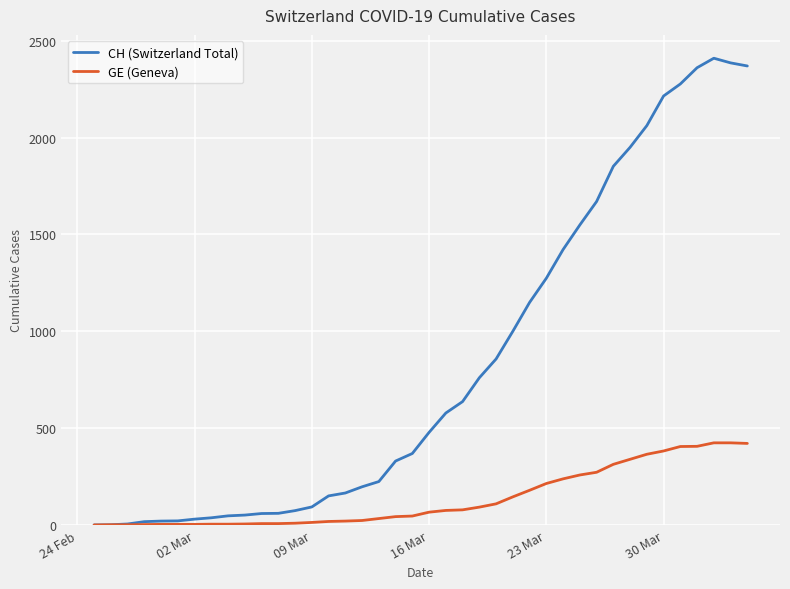

Rank the series by their maximum value, from lowest to highest.

GE (Geneva), CH (Switzerland Total)